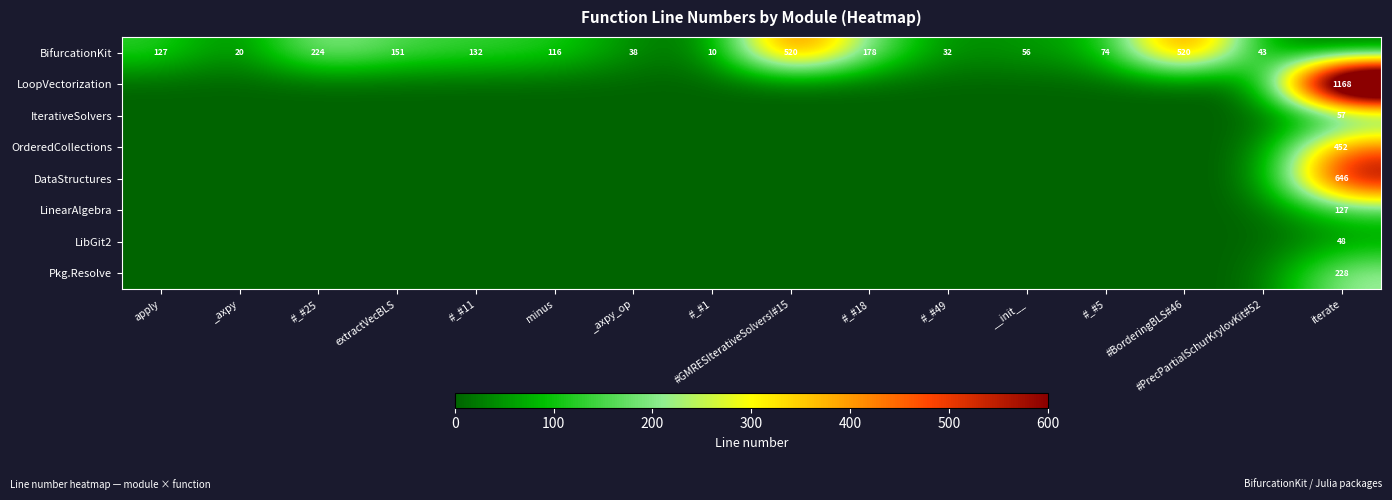

Is it true that BifurcationKit equals 38 at _axpy_op?

True